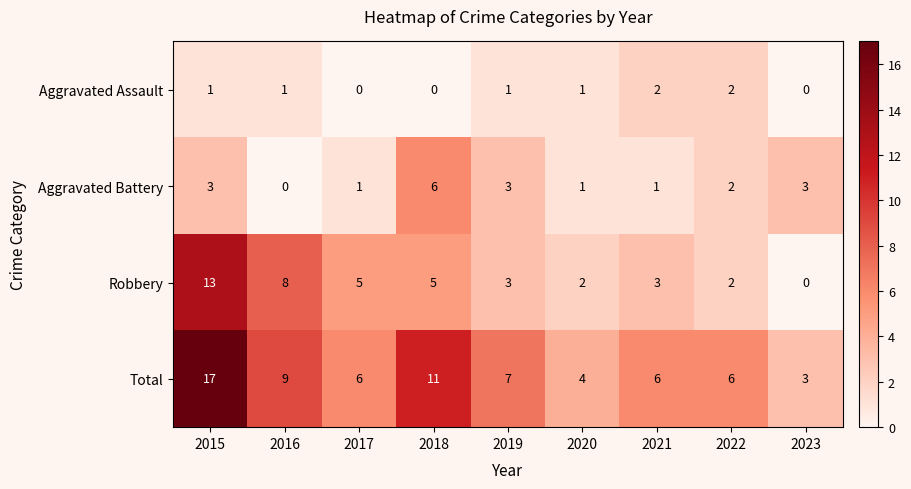

What is the spread (max minus min) of values at 2016?

9